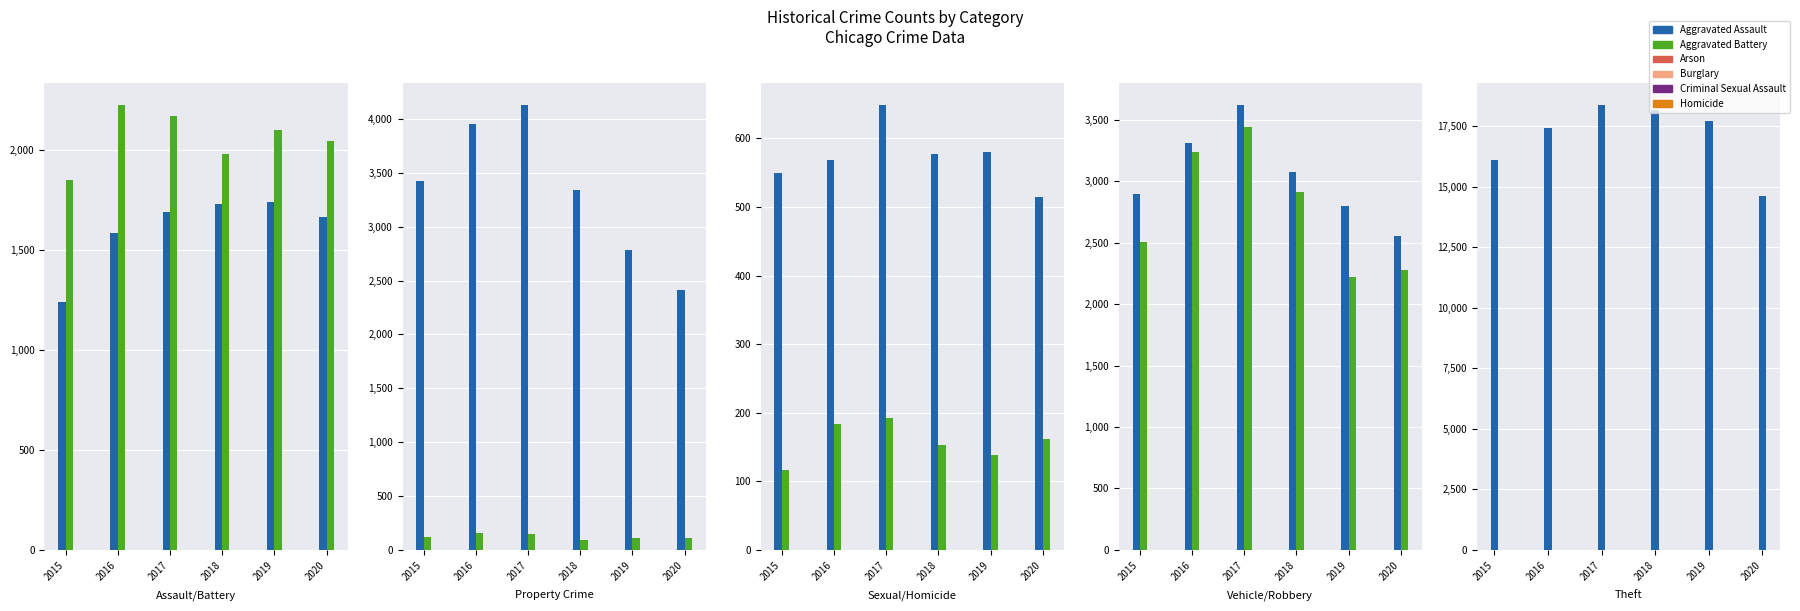

What is the total value across all series at 2015?

3087